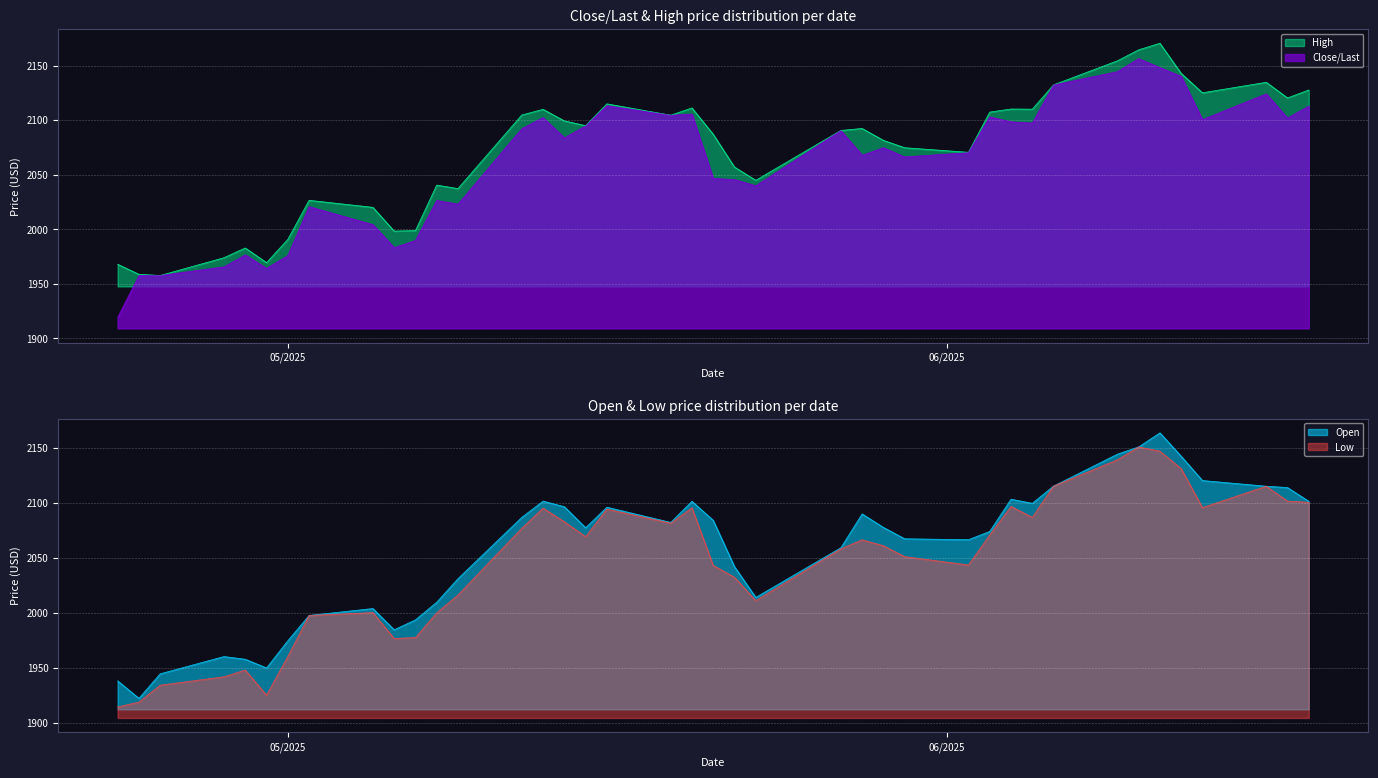

At which label is Low closest to 2032?

05/22/2025